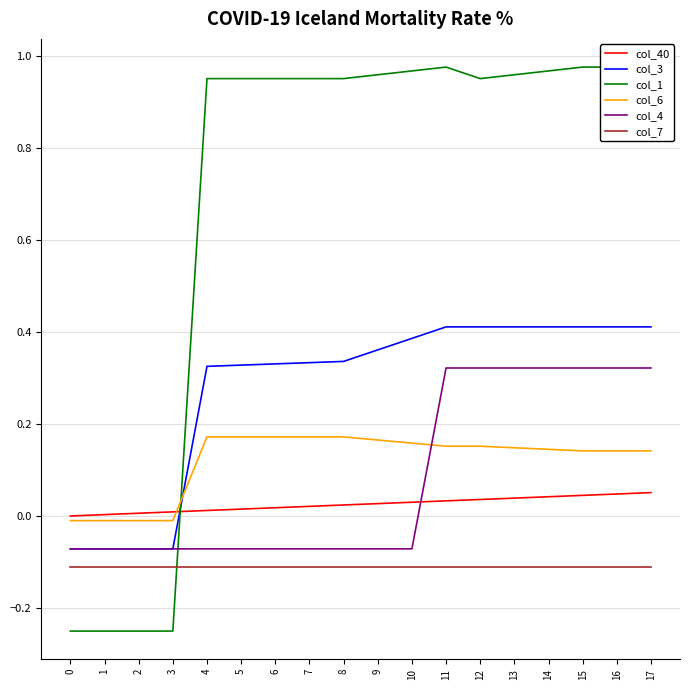

Rank the categories by col_7 value from lowest to highest.

0, 1, 2, 3, 4, 5, 6, 7, 8, 9, 10, 11, 12, 13, 14, 15, 16, 17